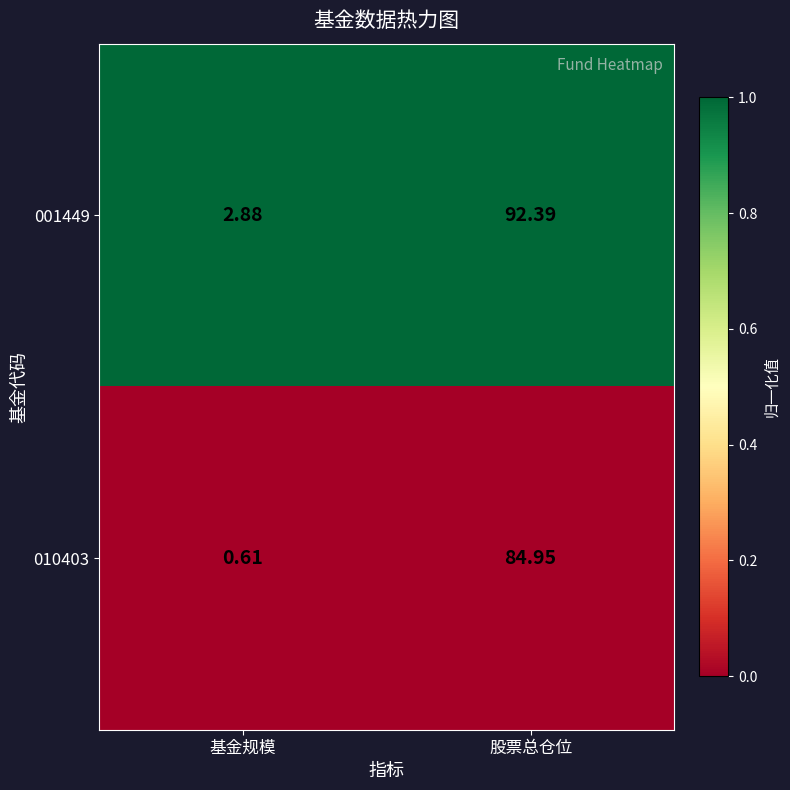

List the labels in order of 001449 value, largest first.

股票总仓位, 基金规模